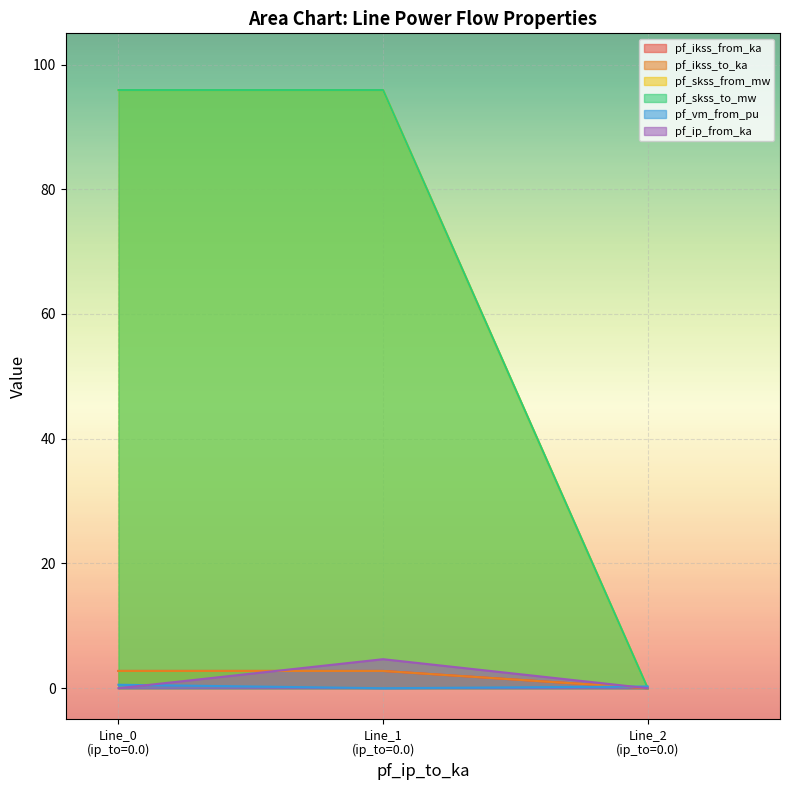

Count the pf_ip_from_ka values in the range 0 to 4.

2